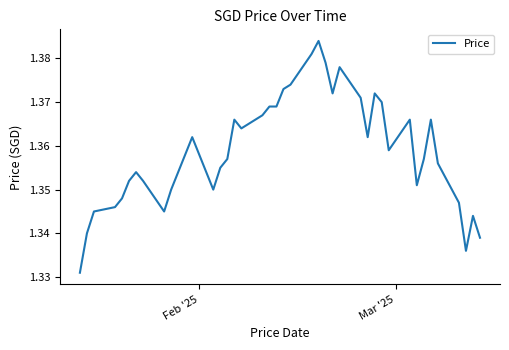

How many interior local valleys (lower than both neighbors) does the data have?

8